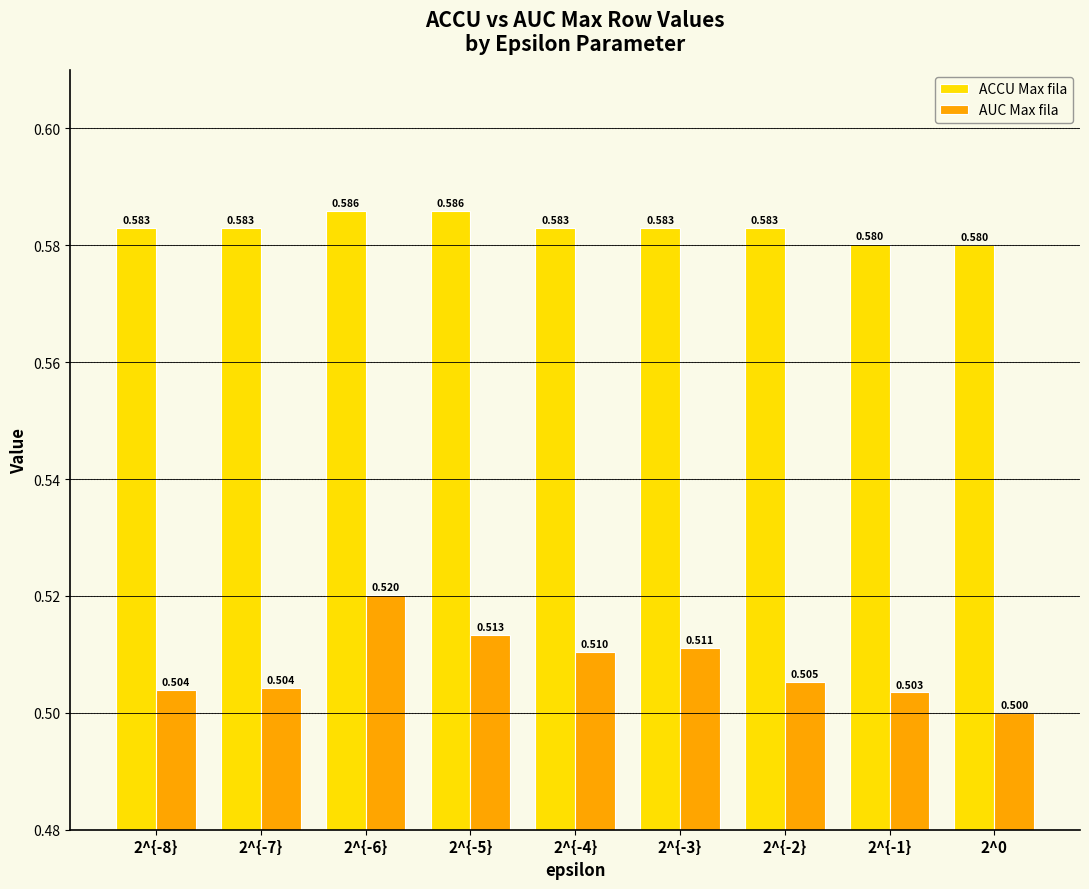

Rank the series at 2^{-2} from lowest to highest value.

AUC Max fila, ACCU Max fila